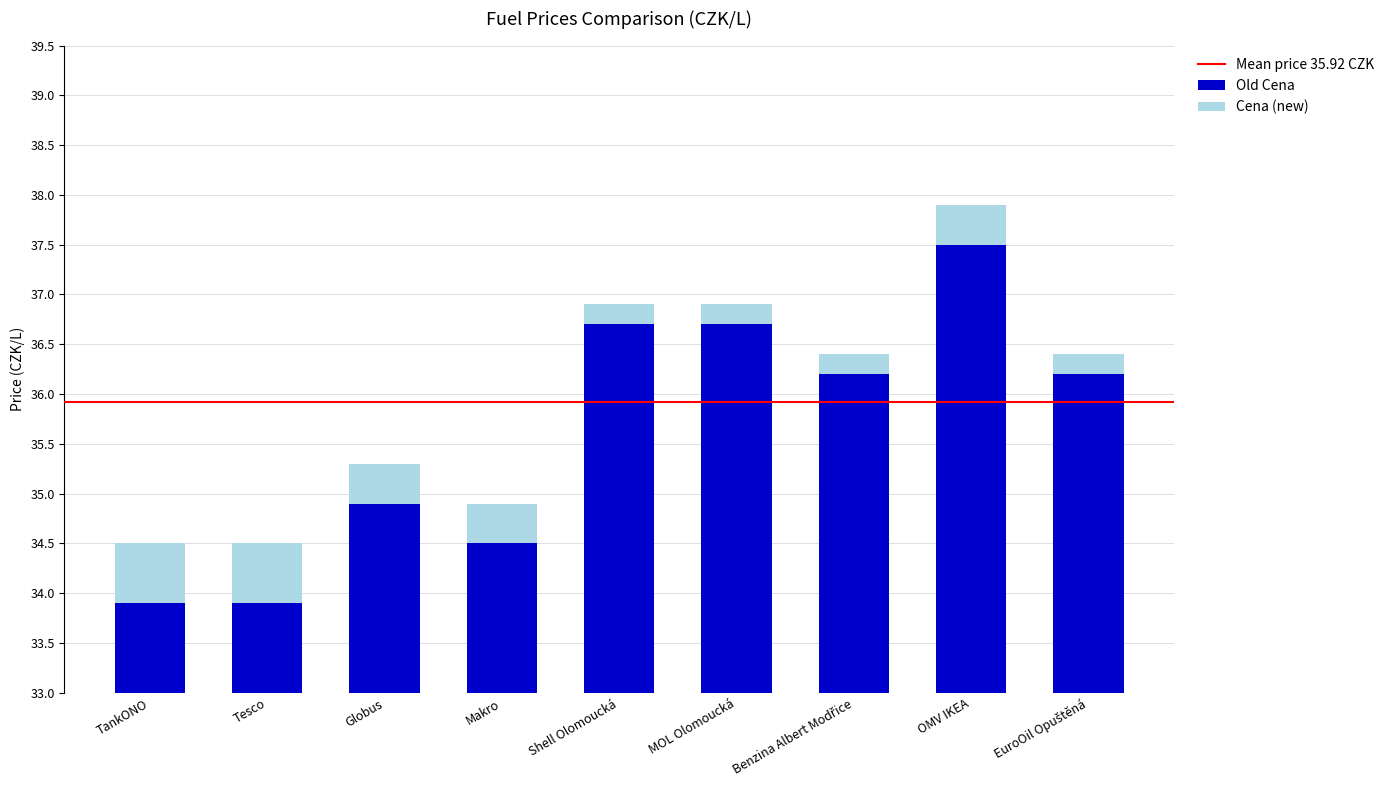

The value at OMV IKEA is 62.1. True or false?

False